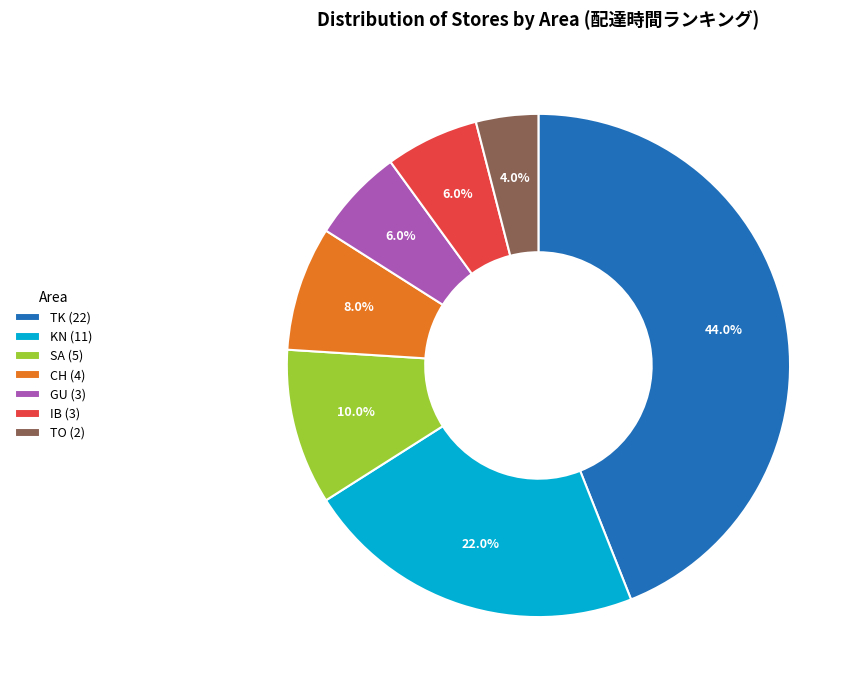

Count the number of slices in the pie.

7